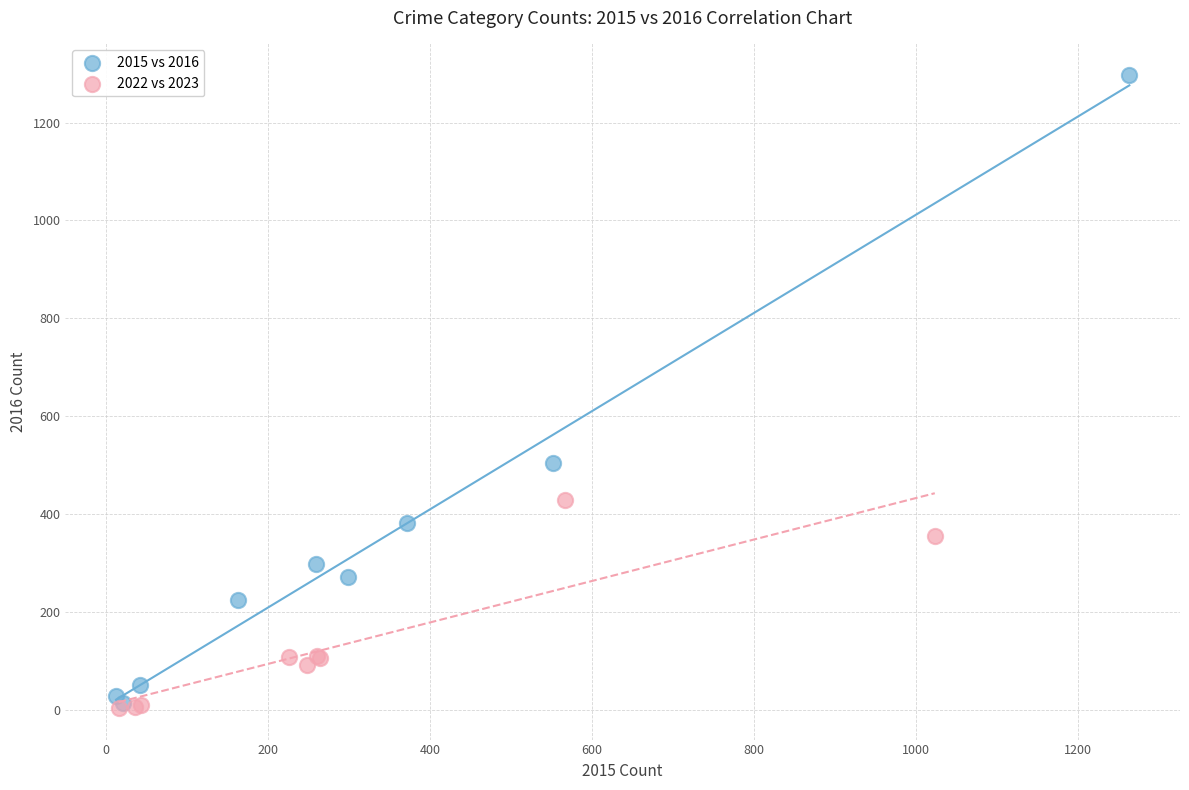

What are all the series names shown in the legend?

2015 vs 2016, 2022 vs 2023